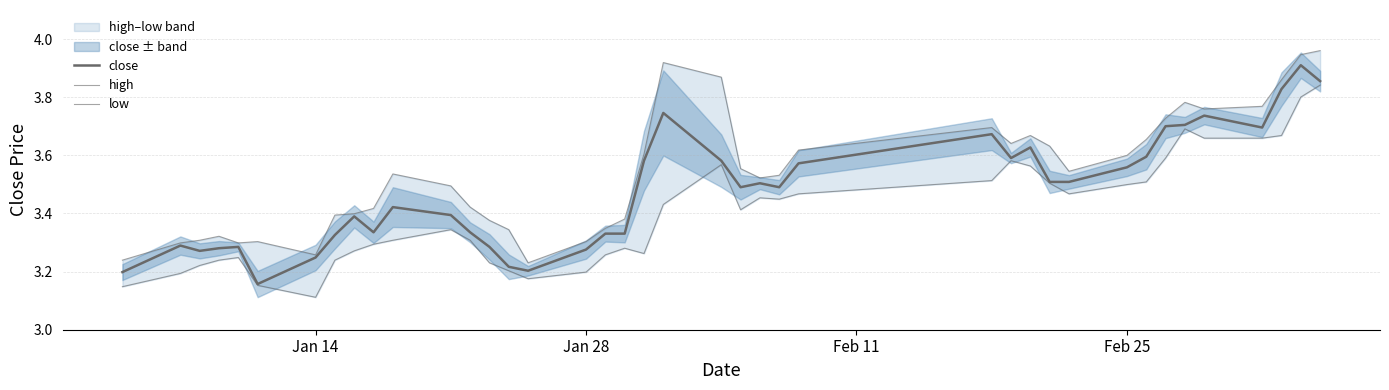

Rank the series by their average value, from lowest to highest.

low, close, high